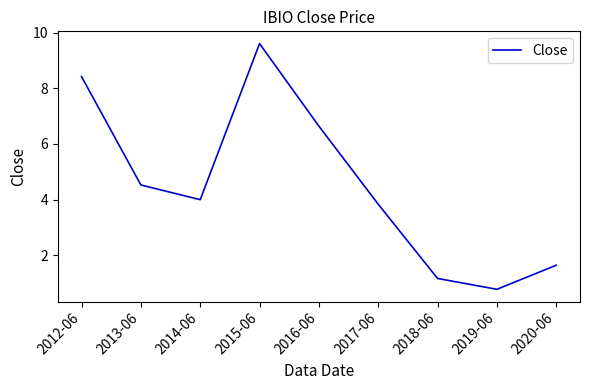

What is the maximum value shown in the chart?

9.6